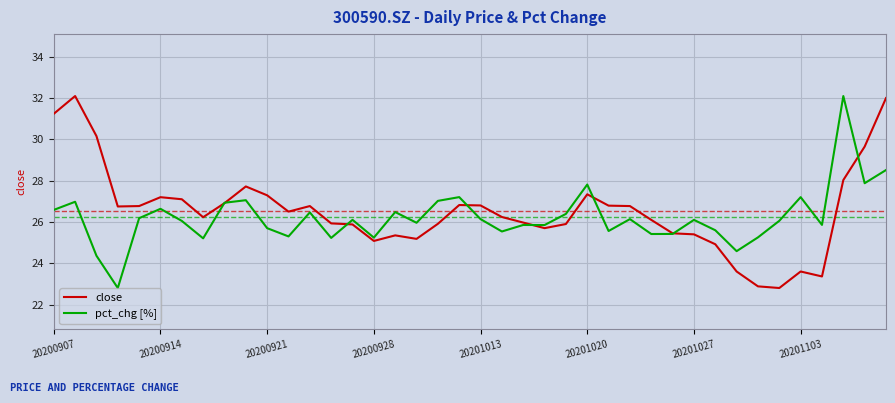

What is the smallest value displayed?

22.8